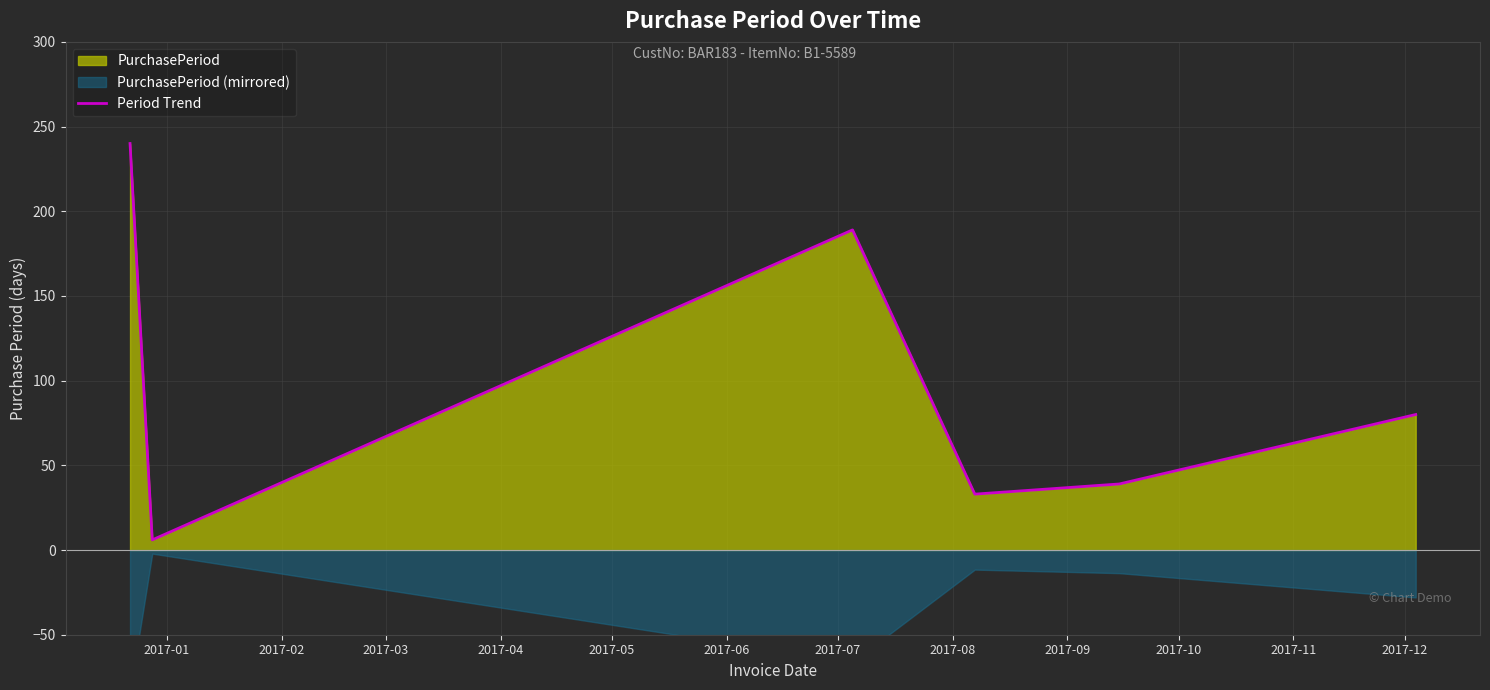

Which has a higher value, 2017-04 or 2017-05?

2017-05